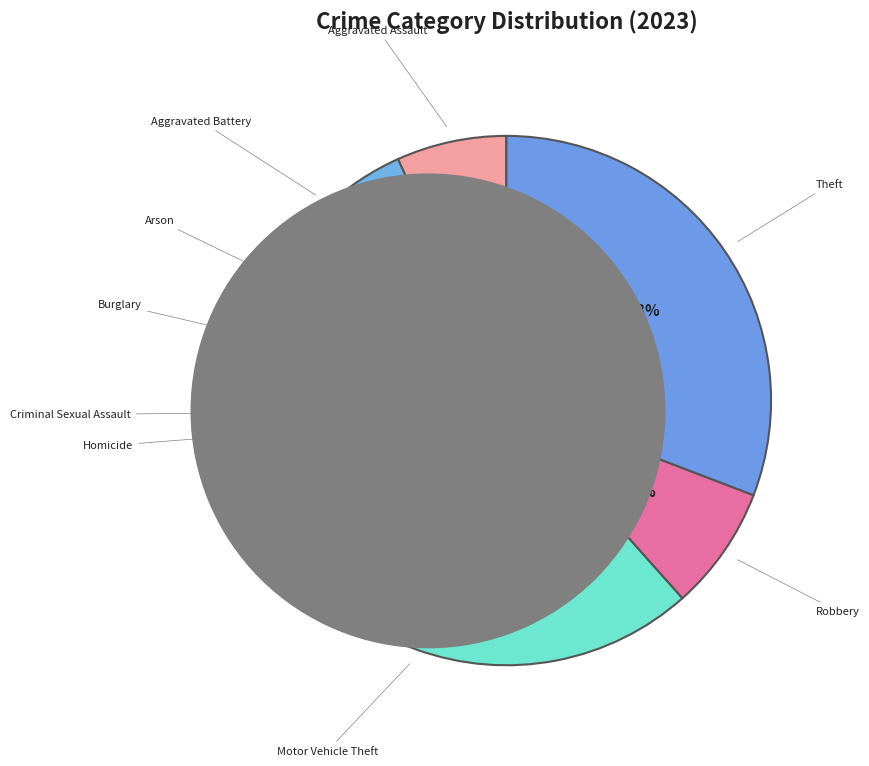

Which category has the biggest portion of the pie?

Motor Vehicle Theft